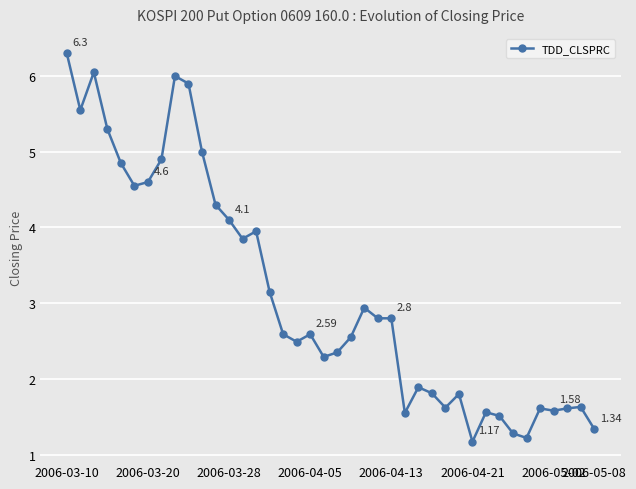

Is this an area chart (filled region under the line)?

No